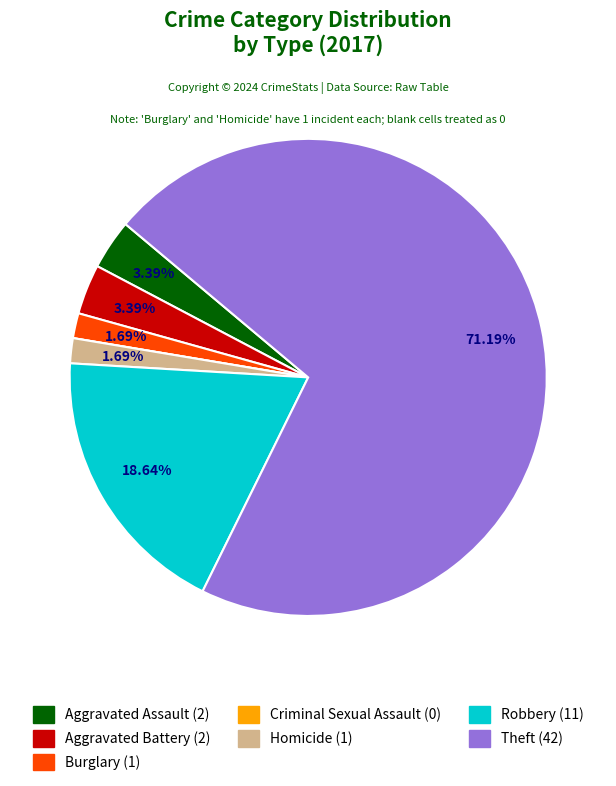

What percentage is the Homicide slice, to the nearest percent?

2%